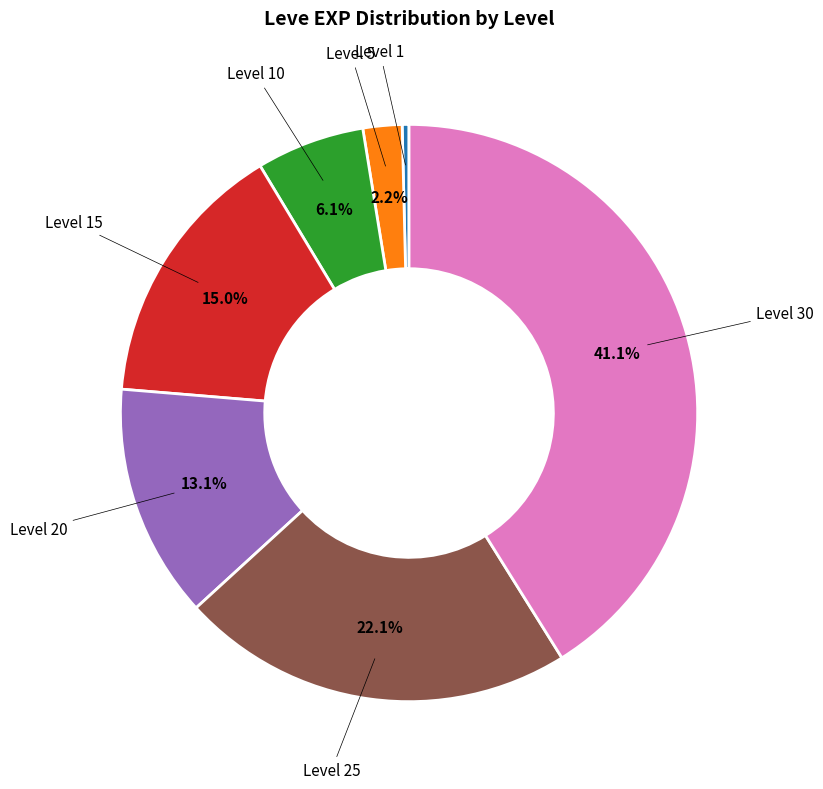

How many slices are in this pie chart?

7